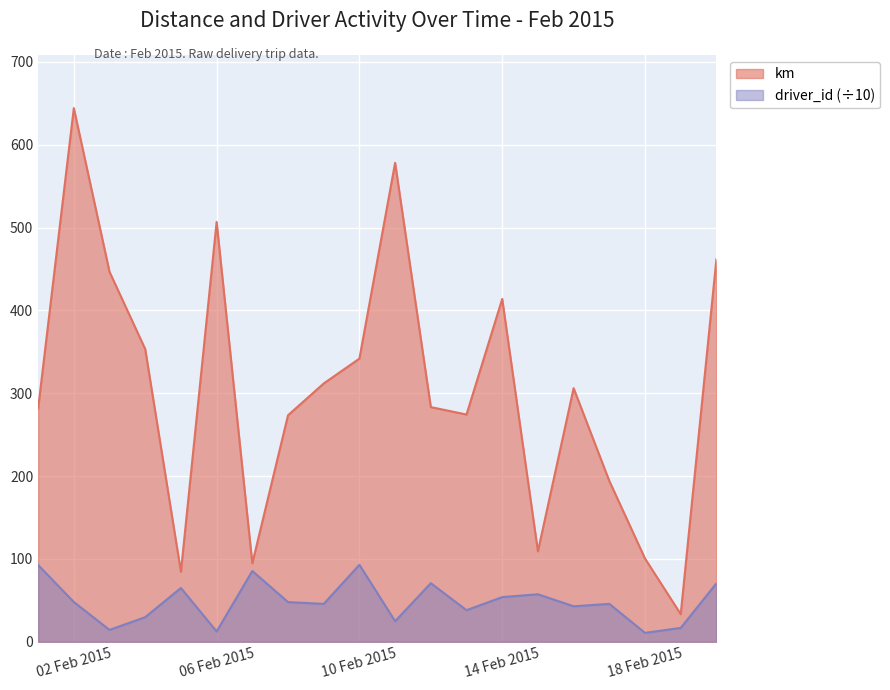

What is the difference between the second highest and minimum values in the driver_id series?

81.9